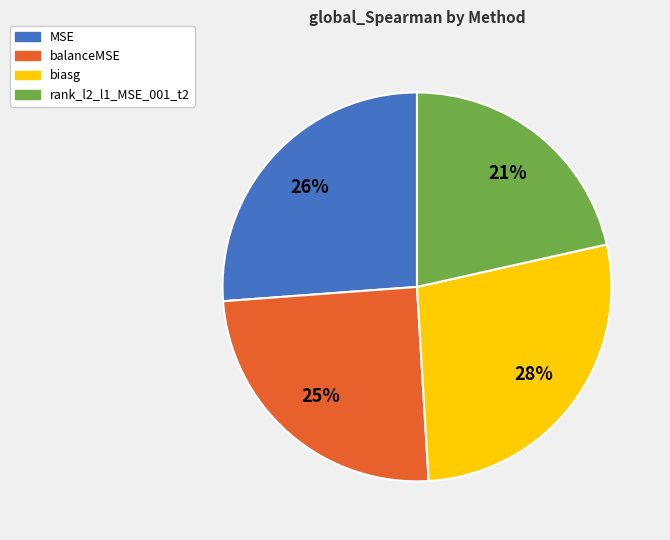

What percentage is the MSE slice, to the nearest percent?

26%